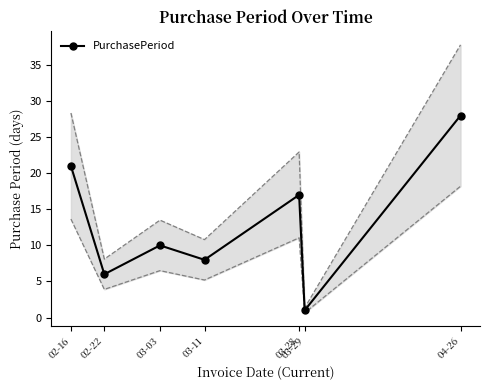

At which label does the data first exceed 10?

02-16